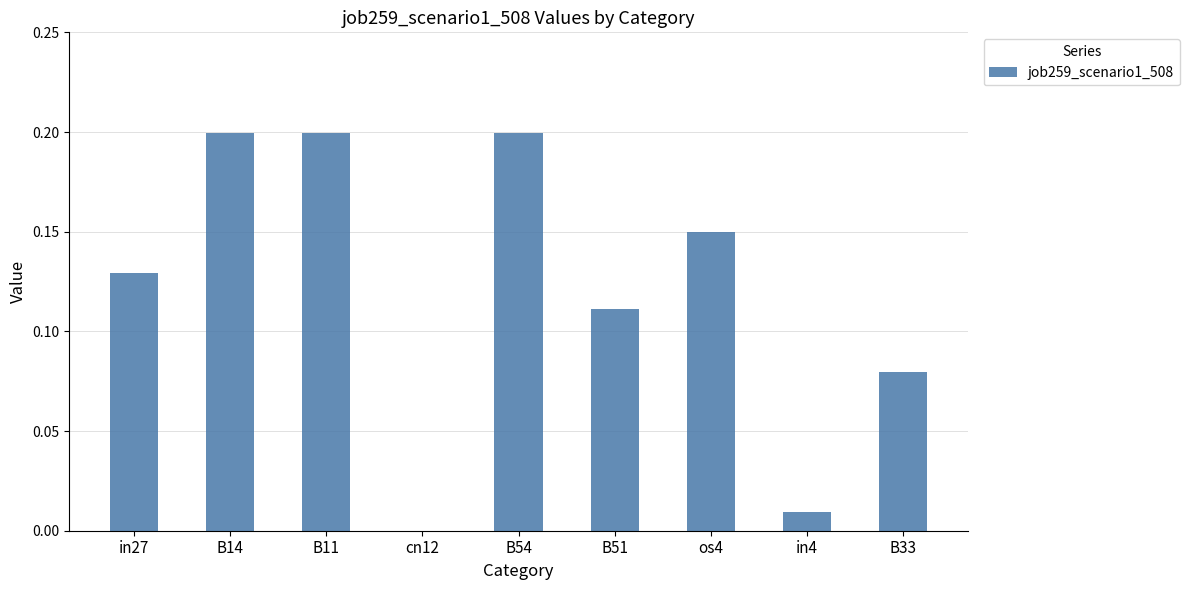

Which has a higher value, B14 or cn12?

B14